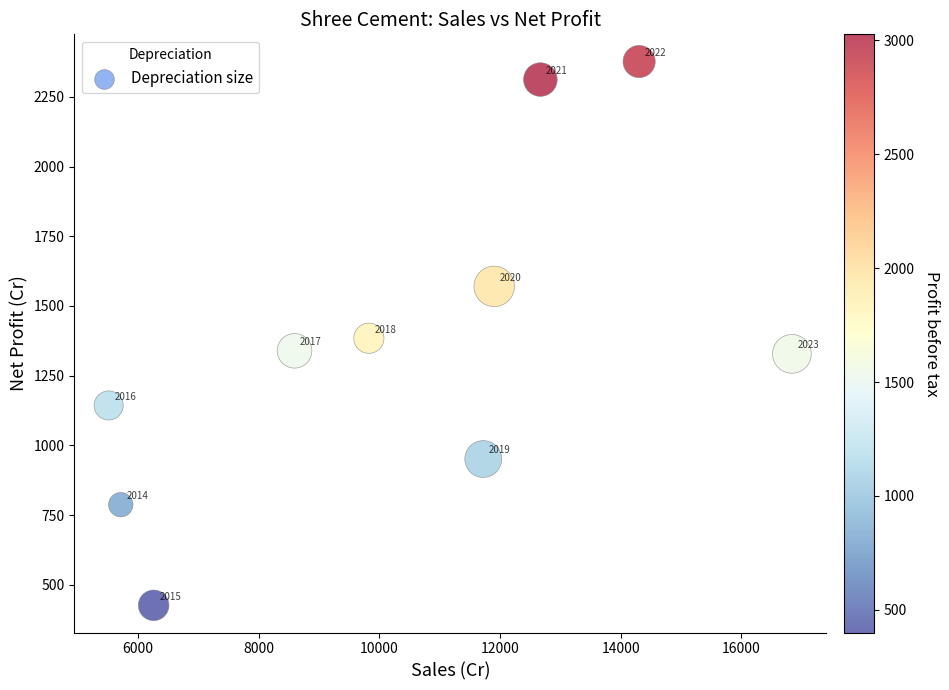

What Y value in the scatter plot is closest to 1401?

1384.2